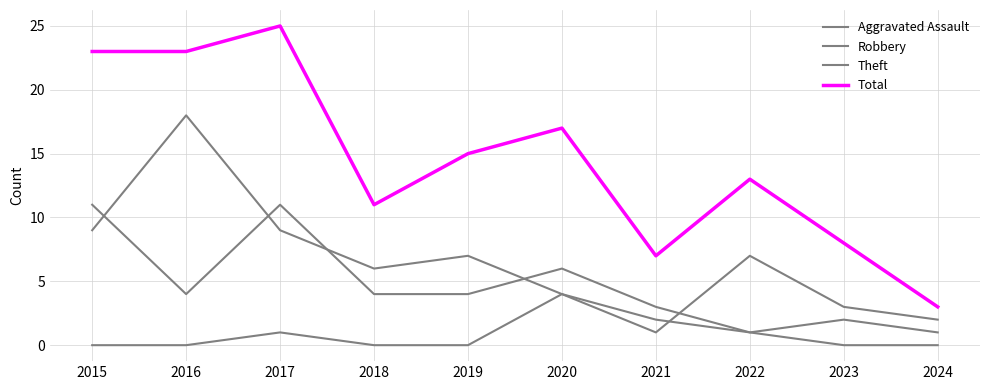

At 2021, list the series in order from largest to smallest.

Total, Robbery, Aggravated Assault, Theft